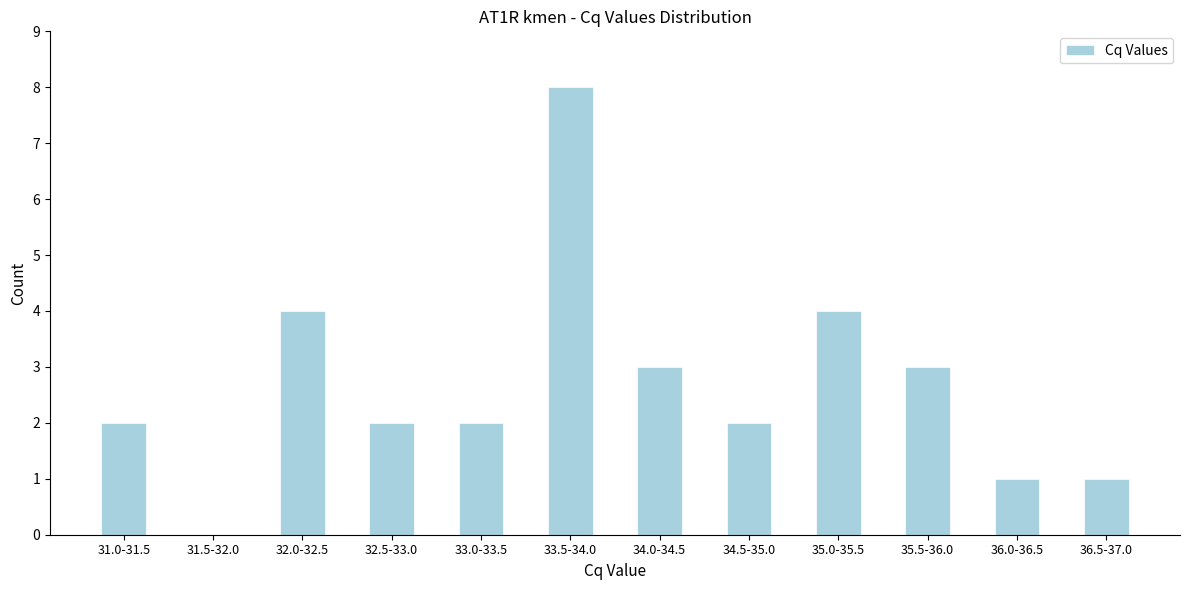

Reading left to right, list all the values displayed in this chart.

31.0-31.5=2	31.5-32.0=0	32.0-32.5=4	32.5-33.0=2	33.0-33.5=2	33.5-34.0=8	34.0-34.5=3	34.5-35.0=2	35.0-35.5=4	35.5-36.0=3	36.0-36.5=1	36.5-37.0=1